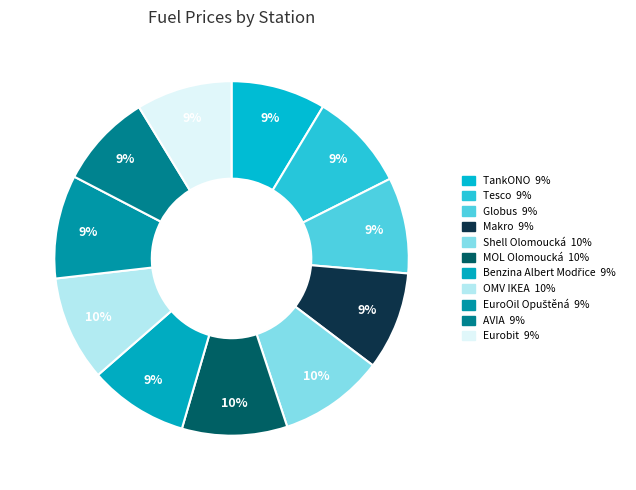

What is the total percentage of Benzina Albert Modřice and Makro?

18.0%